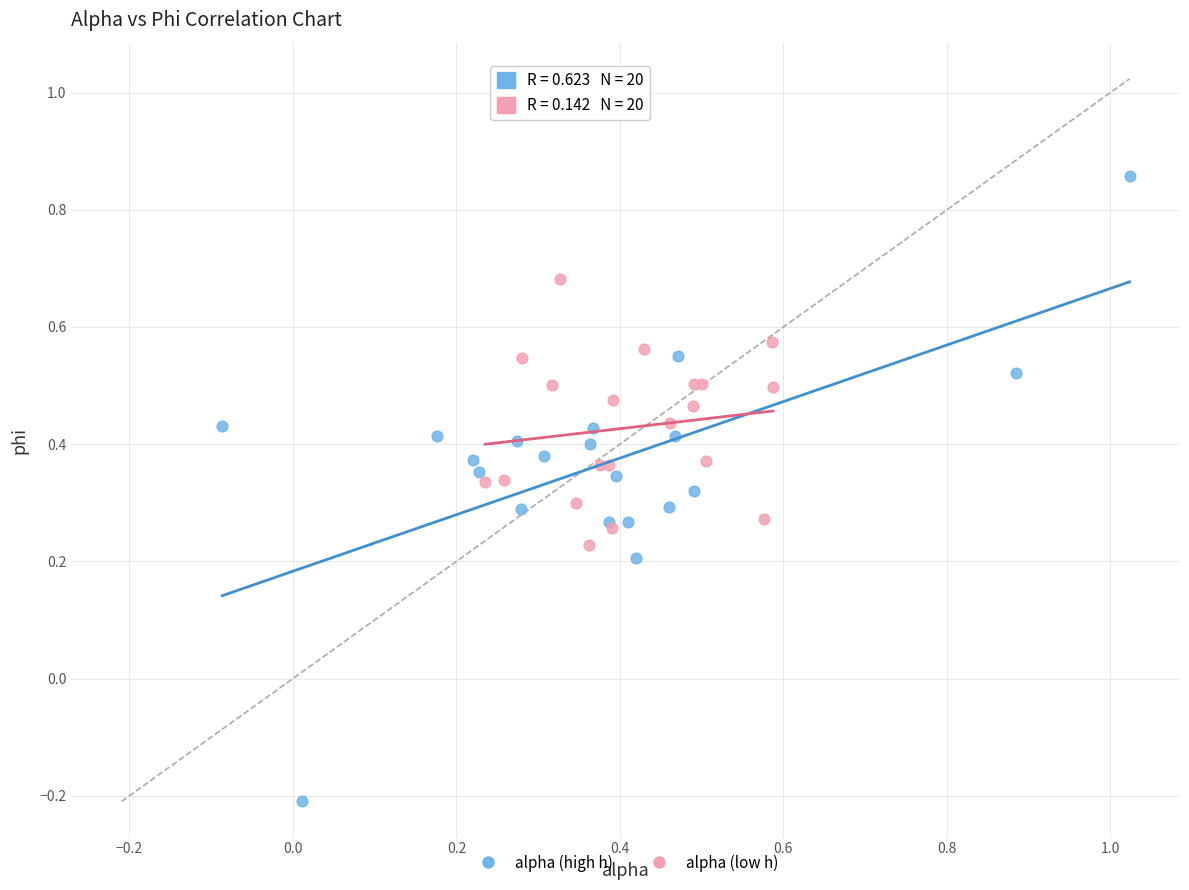

Which series has the largest Y range (max minus min)?

alpha (high h)